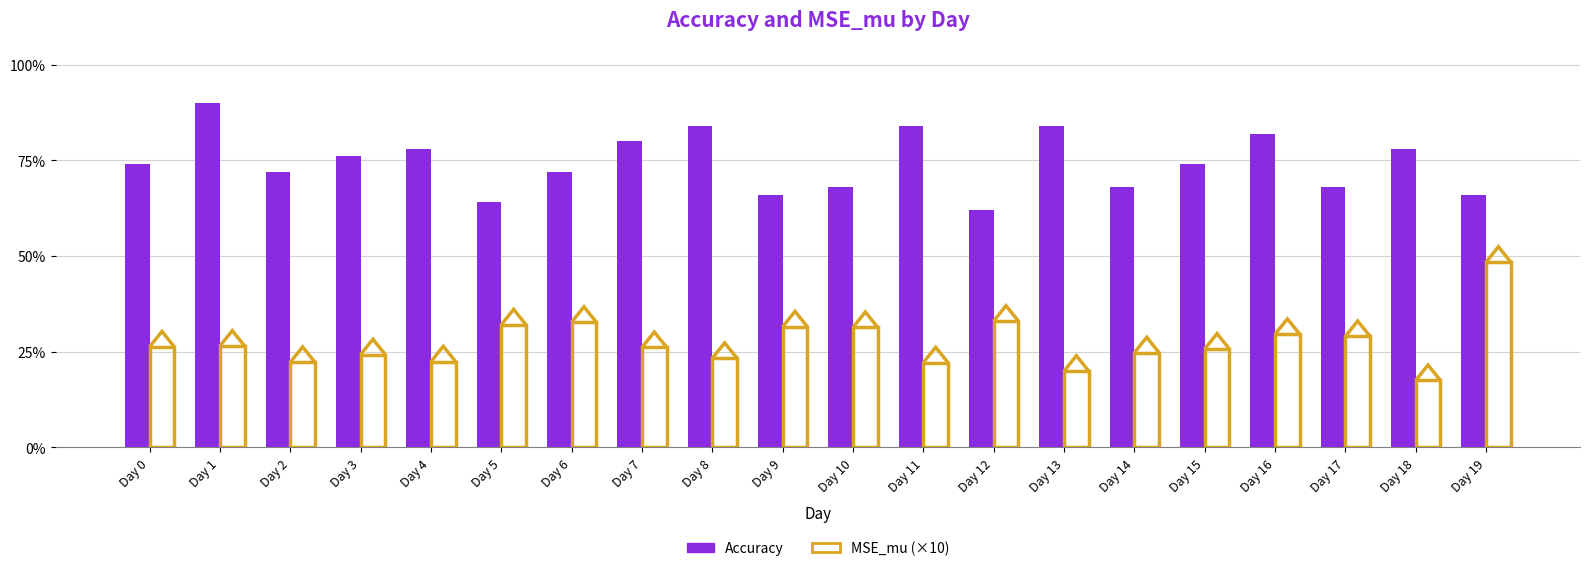

What is the minimum value shown in the chart?

0.2